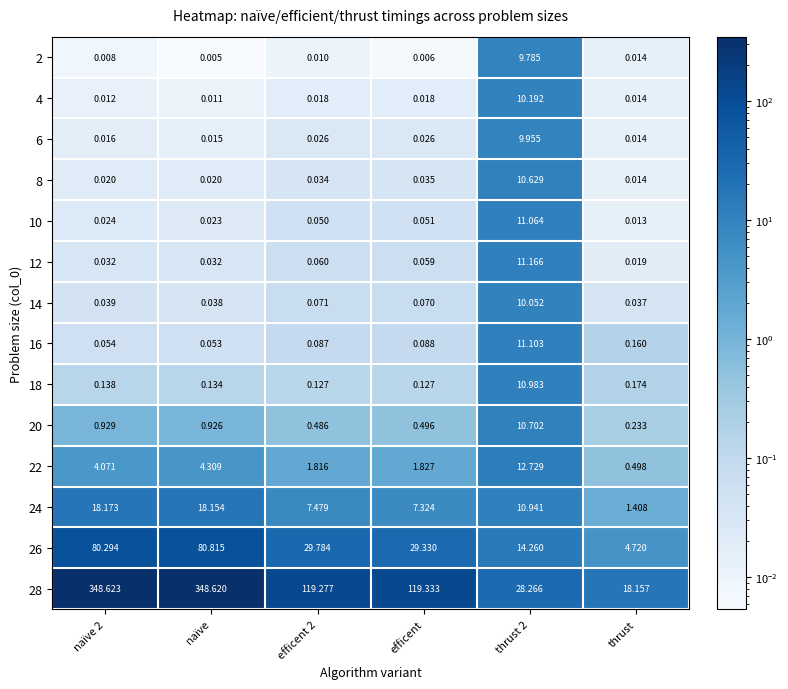

Which series has the largest range (max minus min)?

28